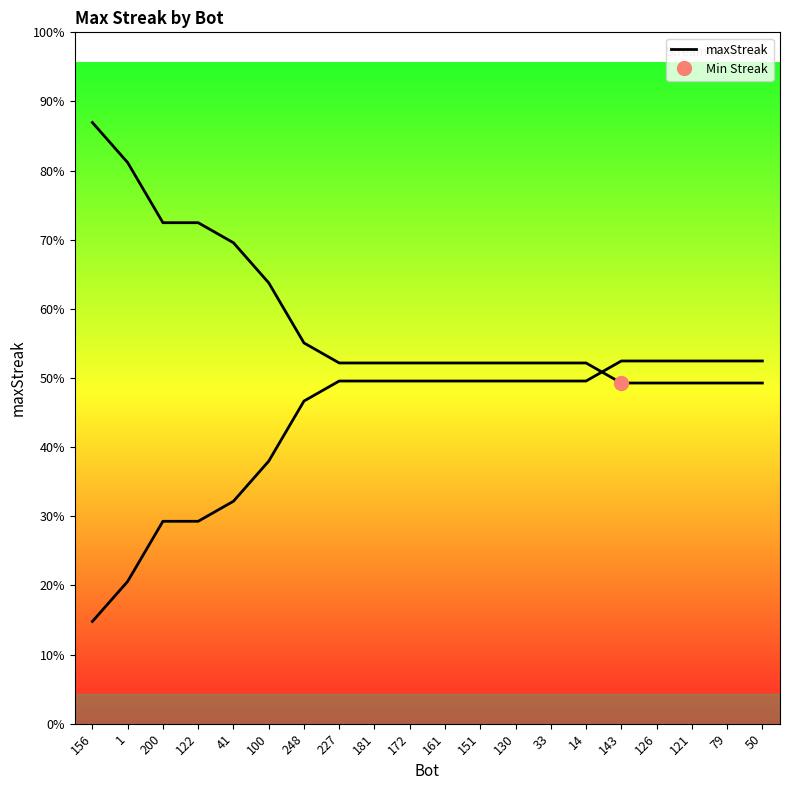

Where does the data first go above 18?

156